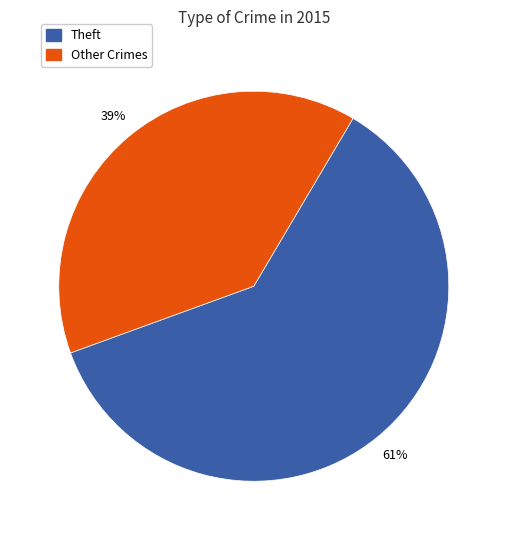

To the nearest percent, what is the average slice percentage?

50%